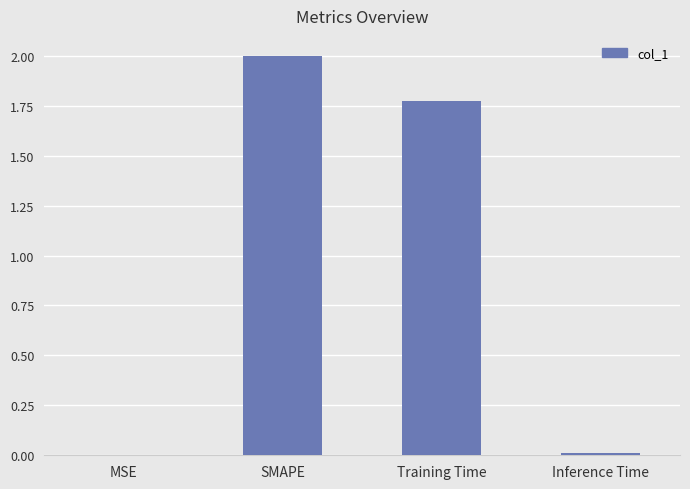

How many values exceed 1?

2